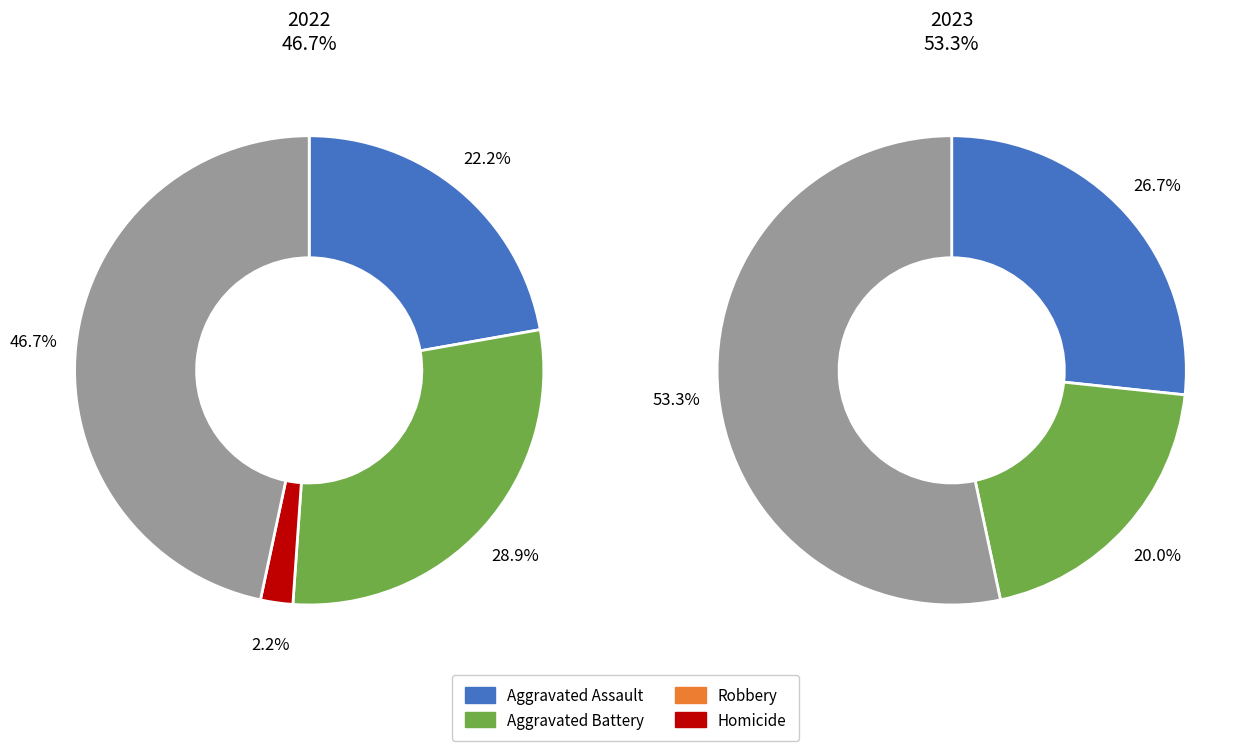

Combined, do 4 and 2 account for over 50%?

No